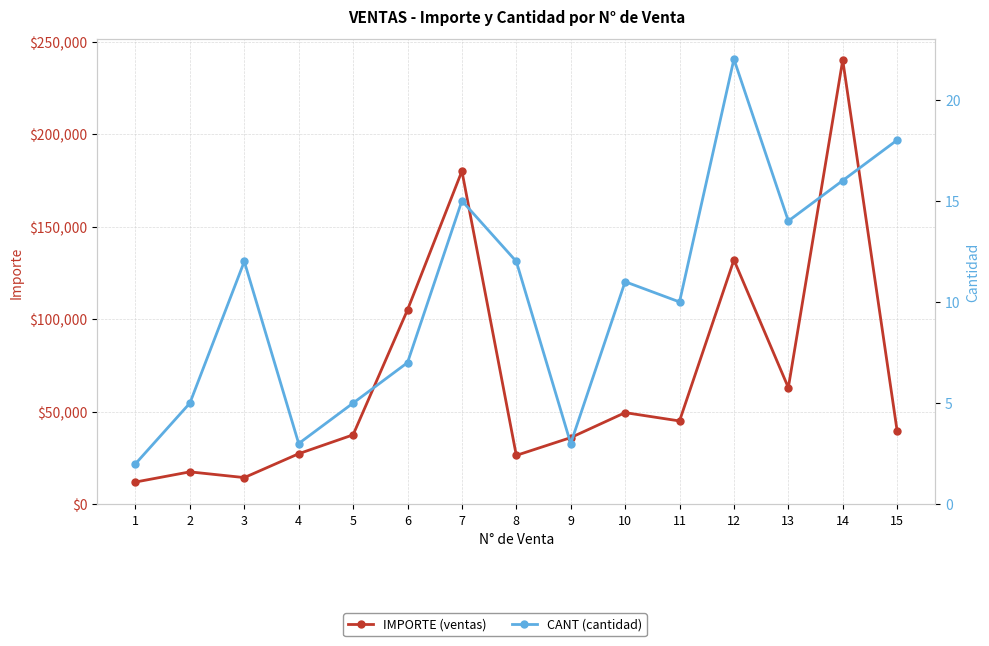

What is the sum of the IMPORTE (ventas) values at 6 and 14?

345000